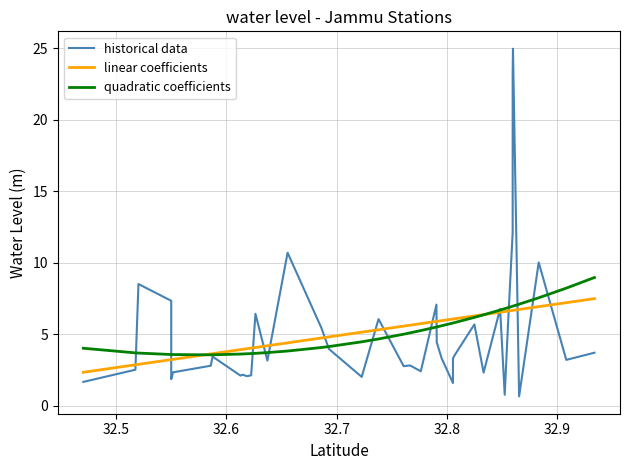

The value of historical data at 19 is 4.1. True or false?

False